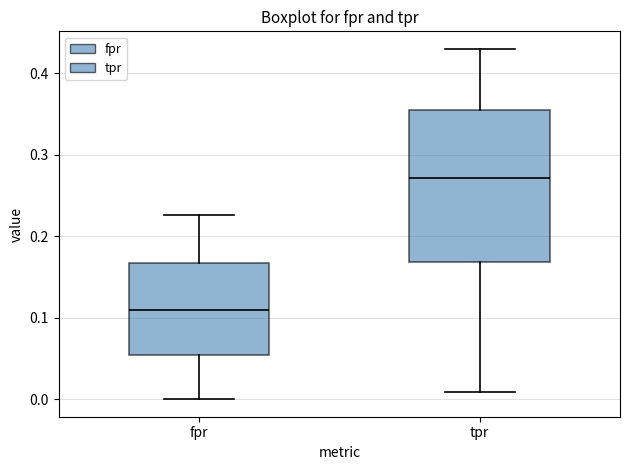

Reading left to right, read every box against the y-axis: the position of its median line, the range the box covers, and the ends of its whiskers. The values are not printed on the chart, so give them approximately, as read against the axis.

fpr: median 0.11, box 0.05 to 0.17, whiskers 0.00 to 0.23
tpr: median 0.27, box 0.17 to 0.36, whiskers 0.01 to 0.43